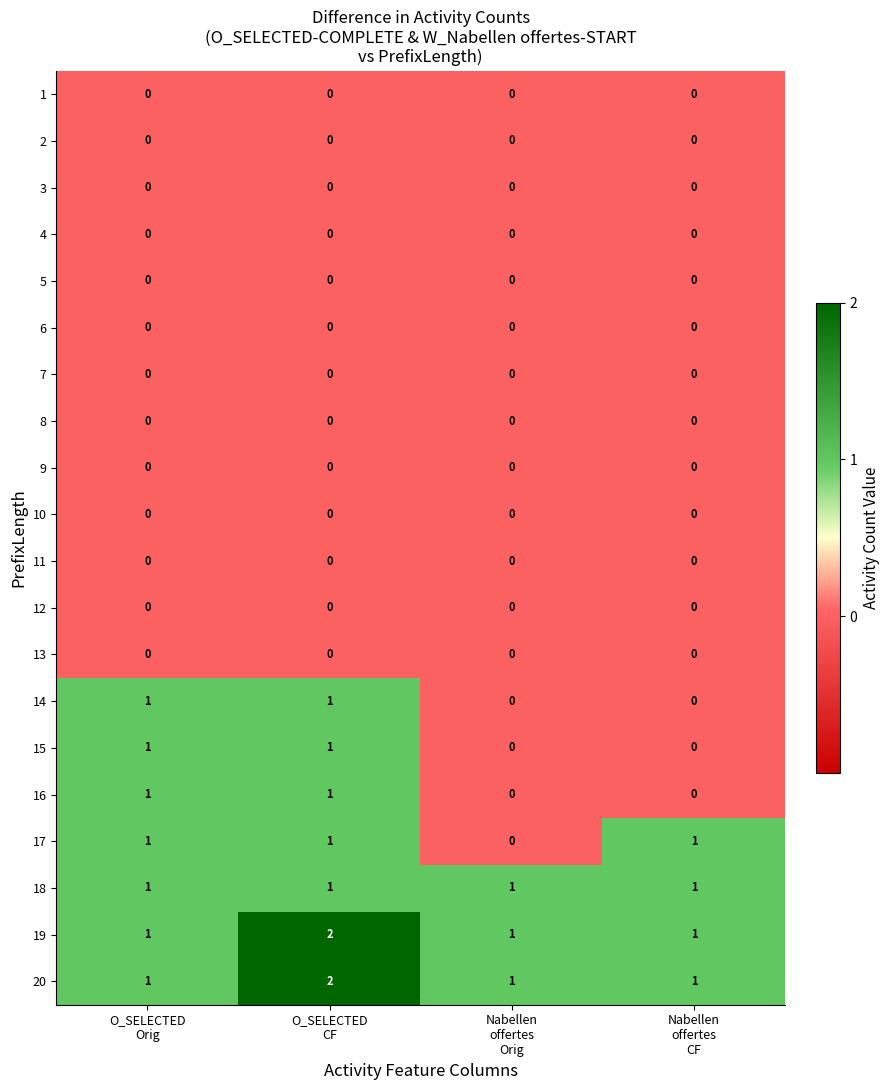

What is the sum of all 20 values?

5